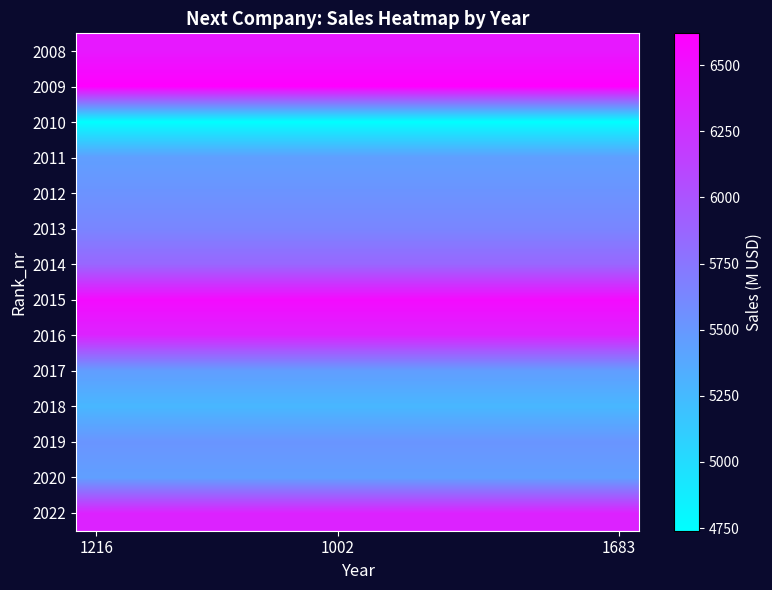

How many categories are shown in the chart?

14